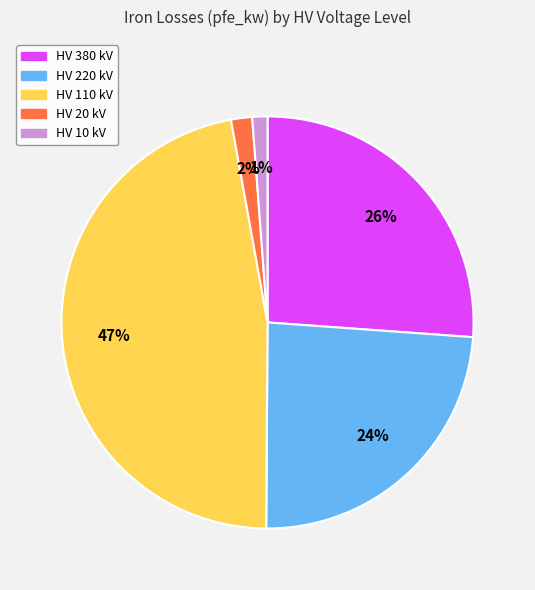

Does any single category account for the majority?

No